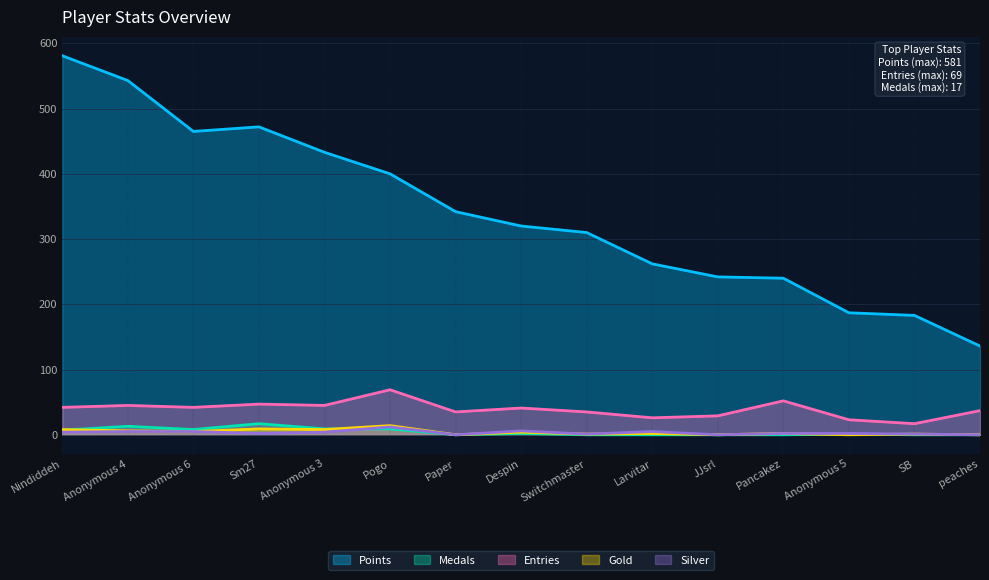

List the labels in order of Gold value, smallest first.

Paper, JJsrl, Anonymous 5, peaches, Switchmaster, SB, Larvitar, Pancakez, Despin, Anonymous 6, Anonymous 4, Nindiddeh, Anonymous 3, Sm27, Pogo